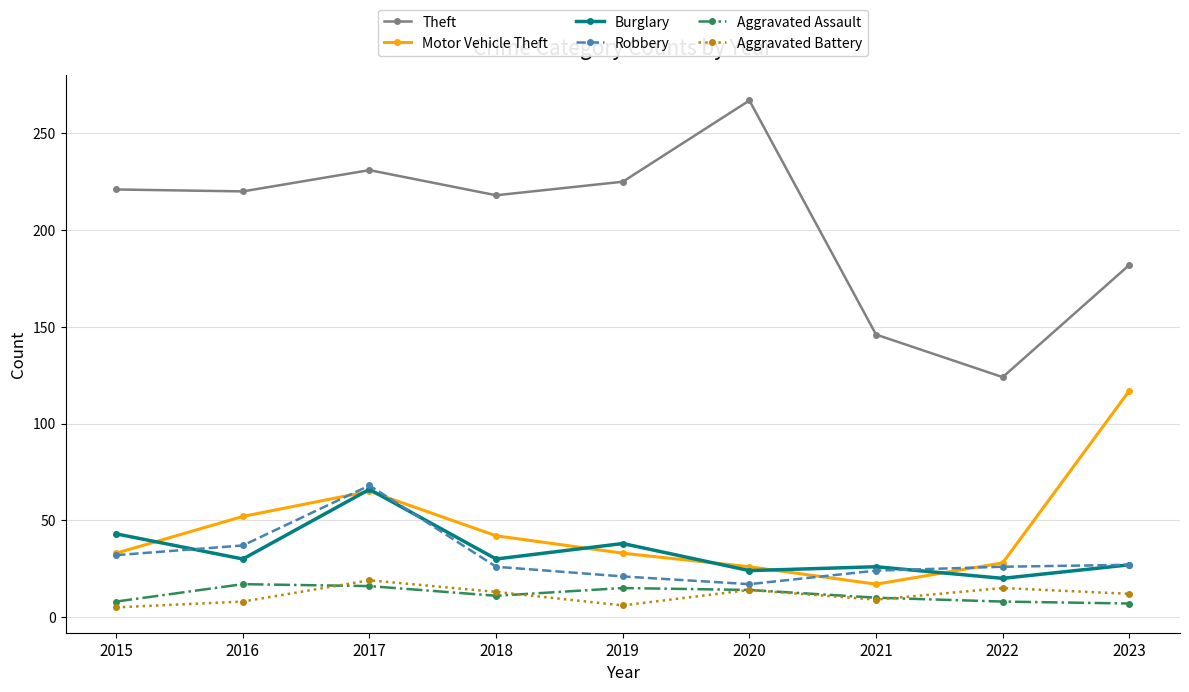

Which series has the widest spread of values?

Theft